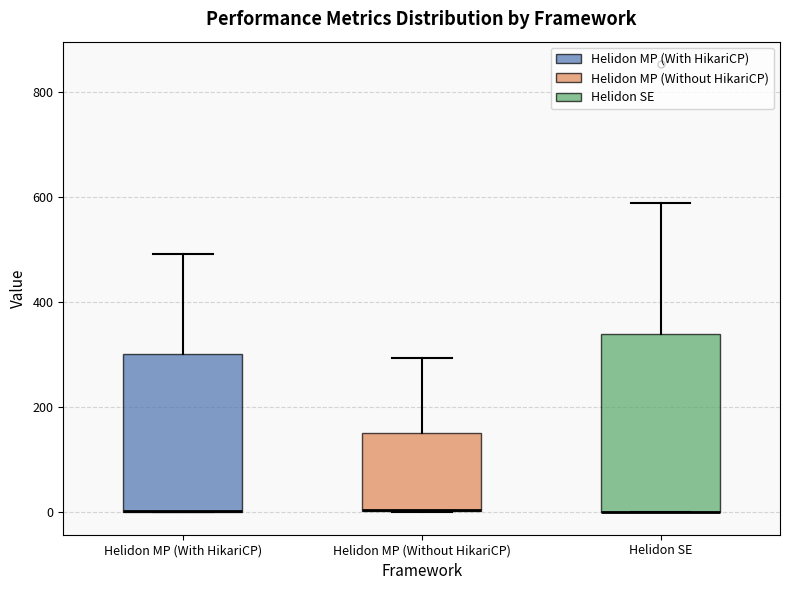

Where does the upper whisker of the box for Helidon SE end on the y-axis? The values are not printed on the chart, so give them approximately, as read against the axis.

580